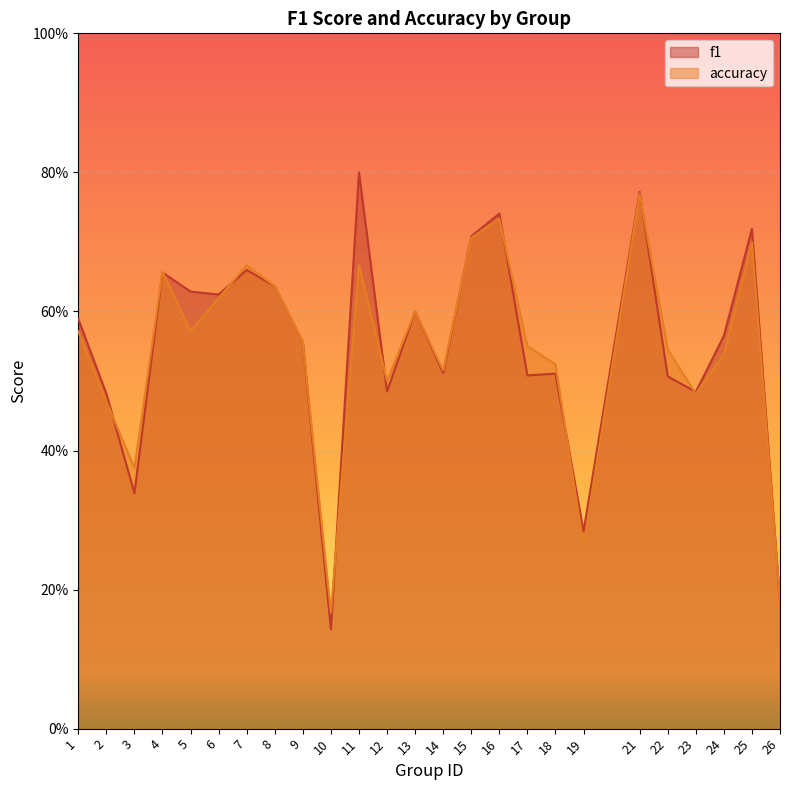

Is it true that accuracy equals 0.9 at 12?

False